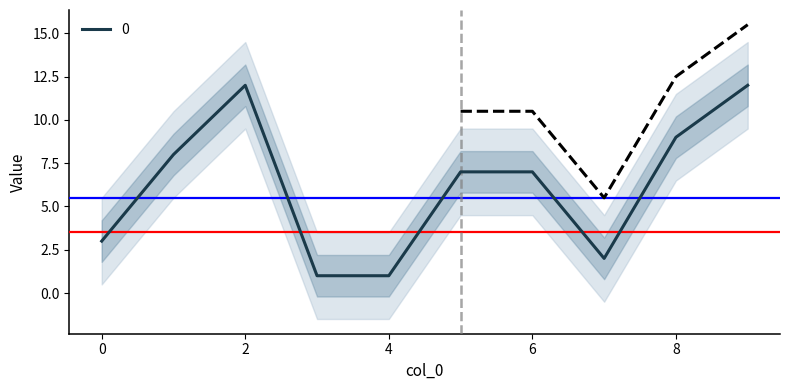

At which label does the data first exceed 7?

1